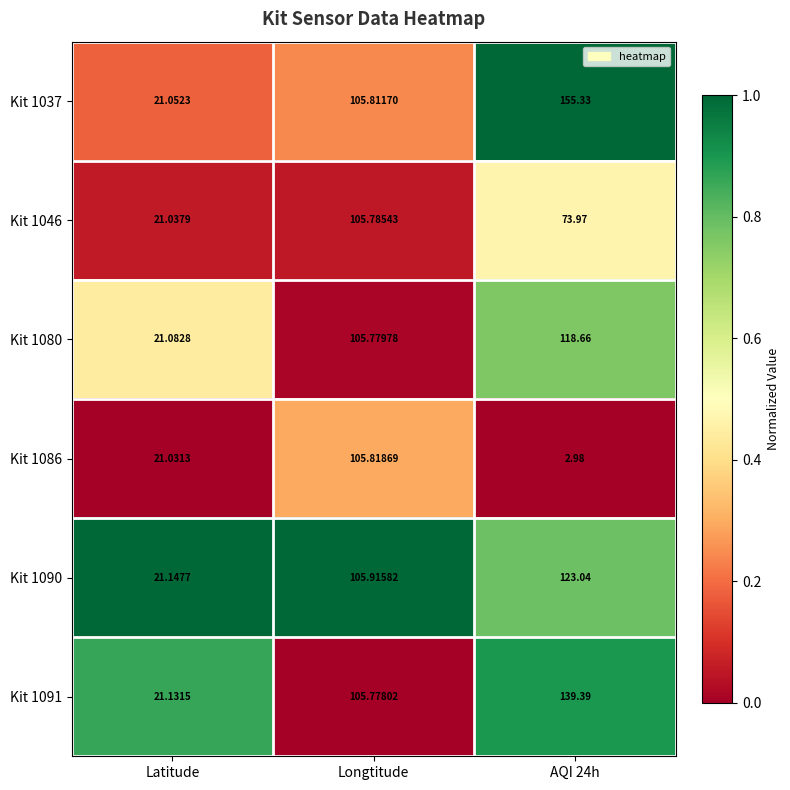

At which category is the sum across all series the highest?

Longtitude